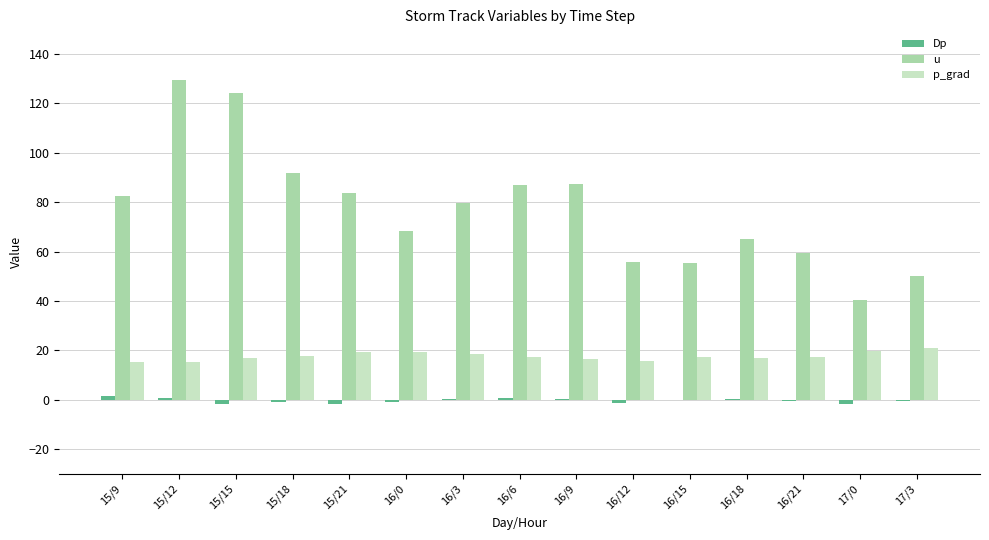

Count the number of data series in this chart.

3